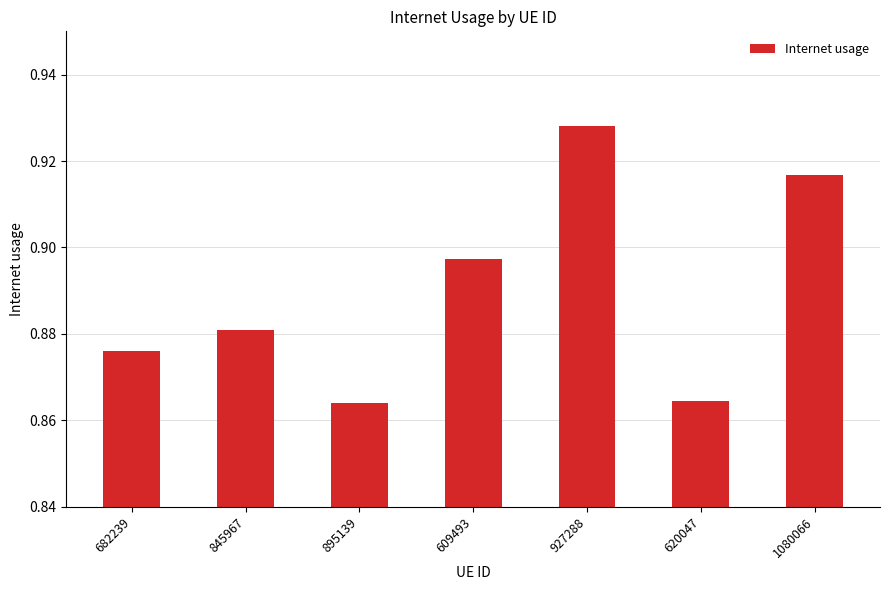

How many bars are there in total?

7